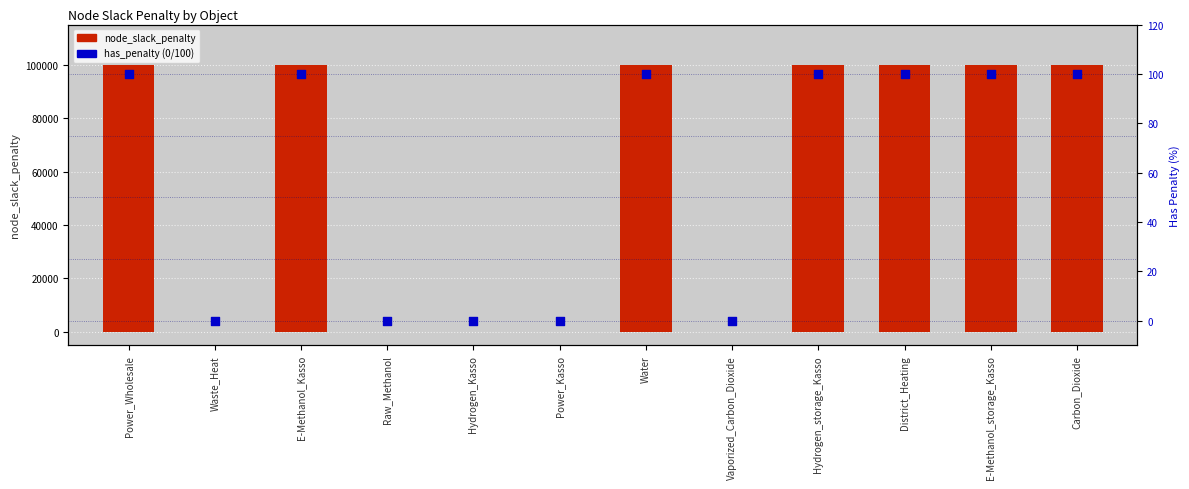

Which series reaches the minimum Y coordinate?

node_slack_penalty